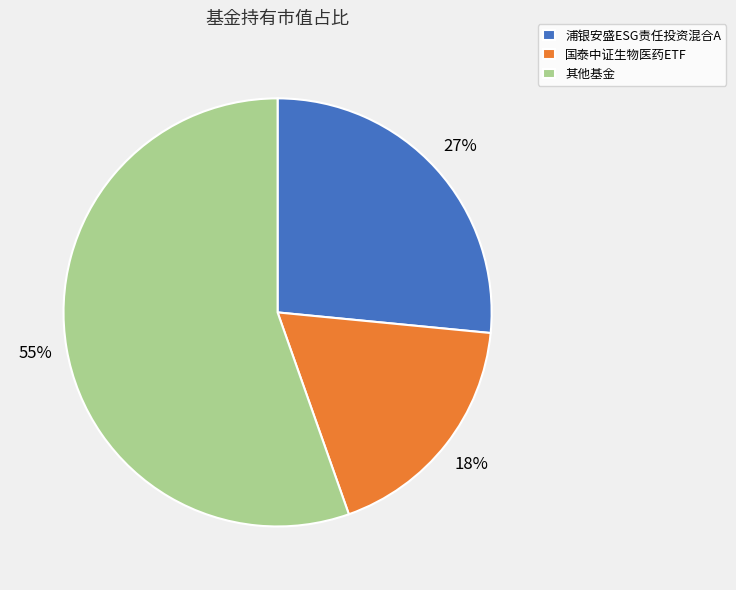

Does 其他基金 account for over 50% of the chart?

Yes